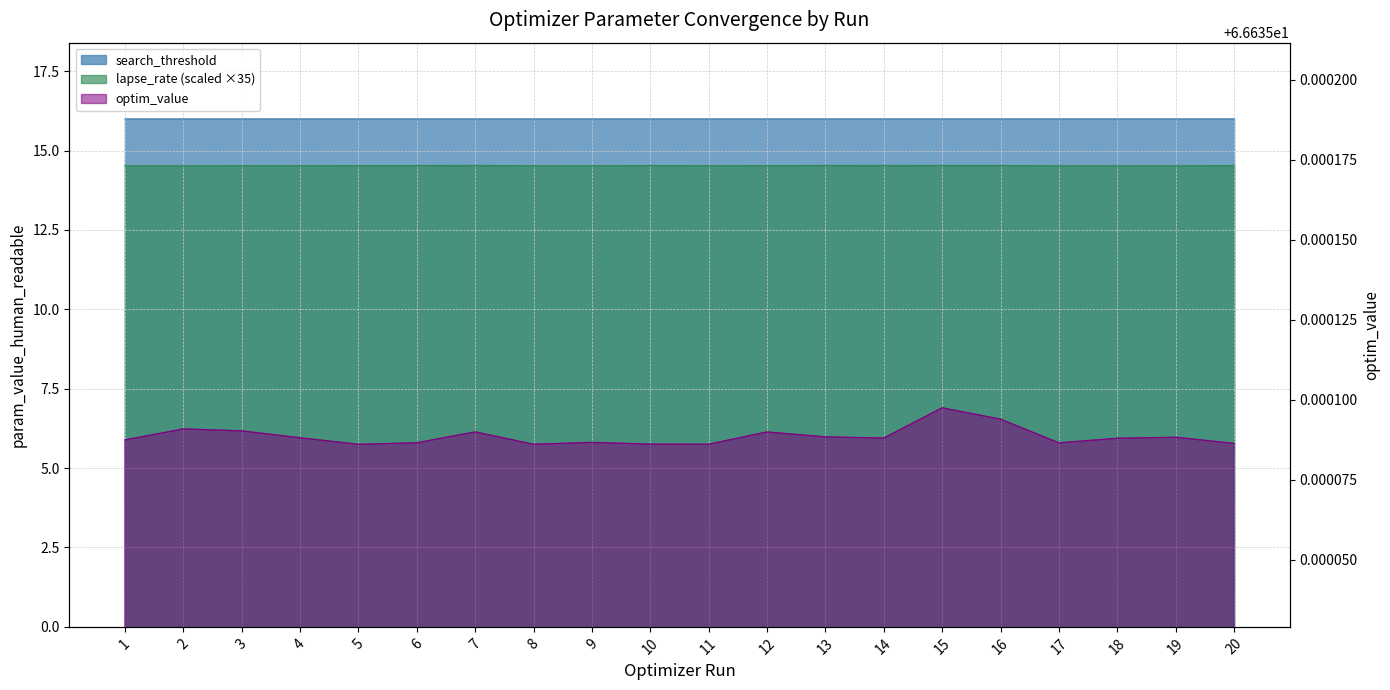

Reading left to right, transcribe all the data shown in this chart.

search_threshold: 16.0	16.0	16.0	16.0	16.0	16.0	16.0	16.0	16.0	16.0	16.0	16.0	16.0	16.0	16.0	16.0	16.0	16.0	16.0	16.0
lapse_rate: 14.5	14.5	14.5	14.5	14.5	14.5	14.5	14.5	14.5	14.5	14.5	14.5	14.5	14.5	14.5	14.5	14.5	14.5	14.5	14.5
optim_value: 66.6	66.6	66.6	66.6	66.6	66.6	66.6	66.6	66.6	66.6	66.6	66.6	66.6	66.6	66.6	66.6	66.6	66.6	66.6	66.6